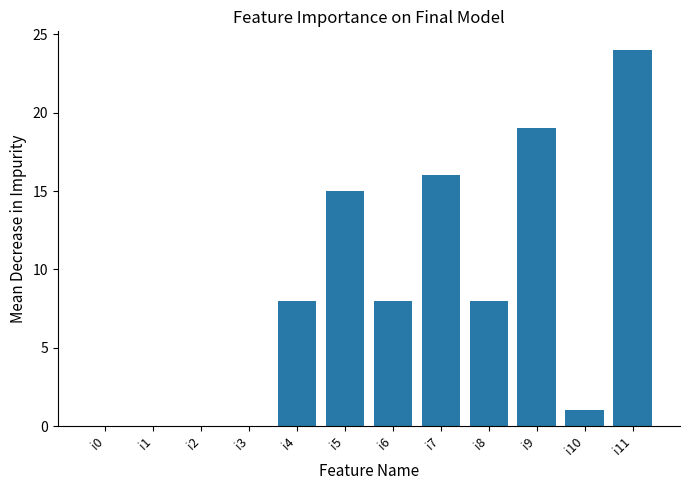

Which has a higher value, i5 or i7?

i7